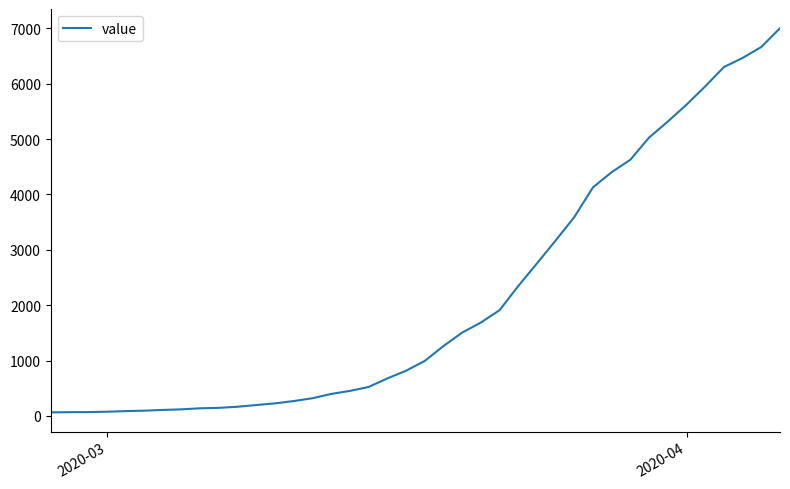

What is the difference between the maximum and minimum values?

6939